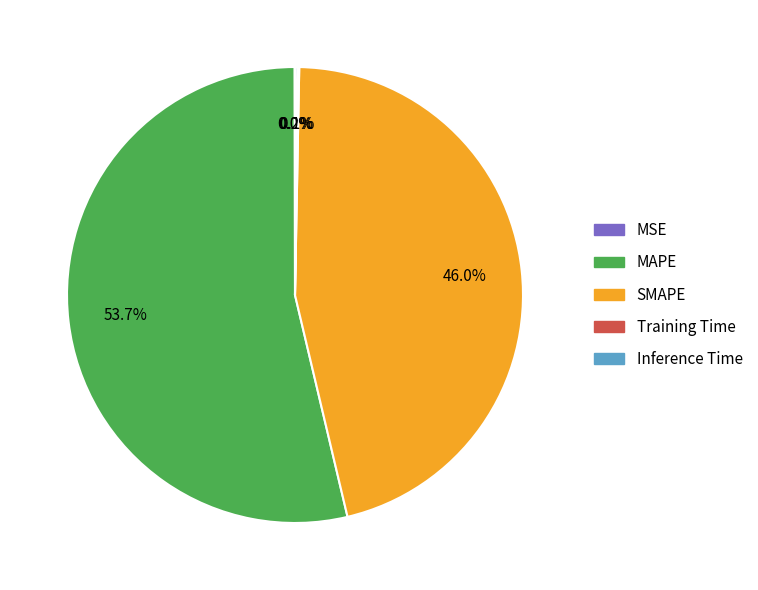

What is the largest slice in the pie chart?

MAPE